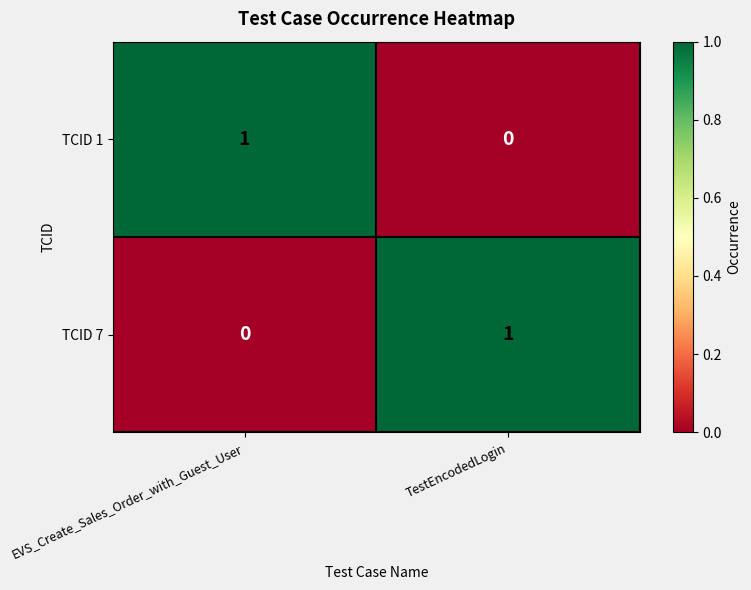

Rank the categories by TCID 1 value from highest to lowest.

EVS_Create_Sales_Order_with_Guest_User, TestEncodedLogin